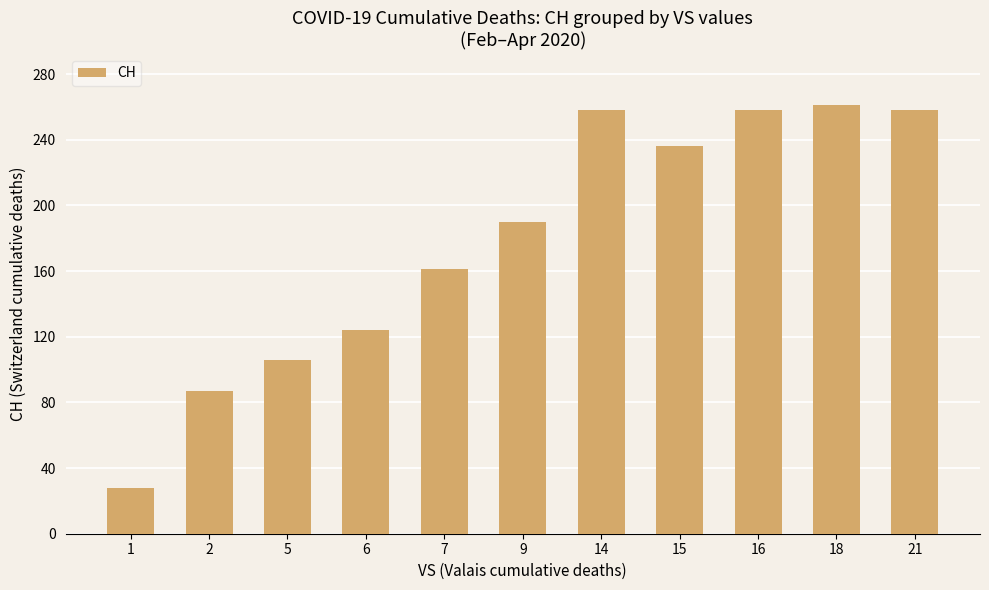

The chart shows a value of 124 at 6. True or false?

True